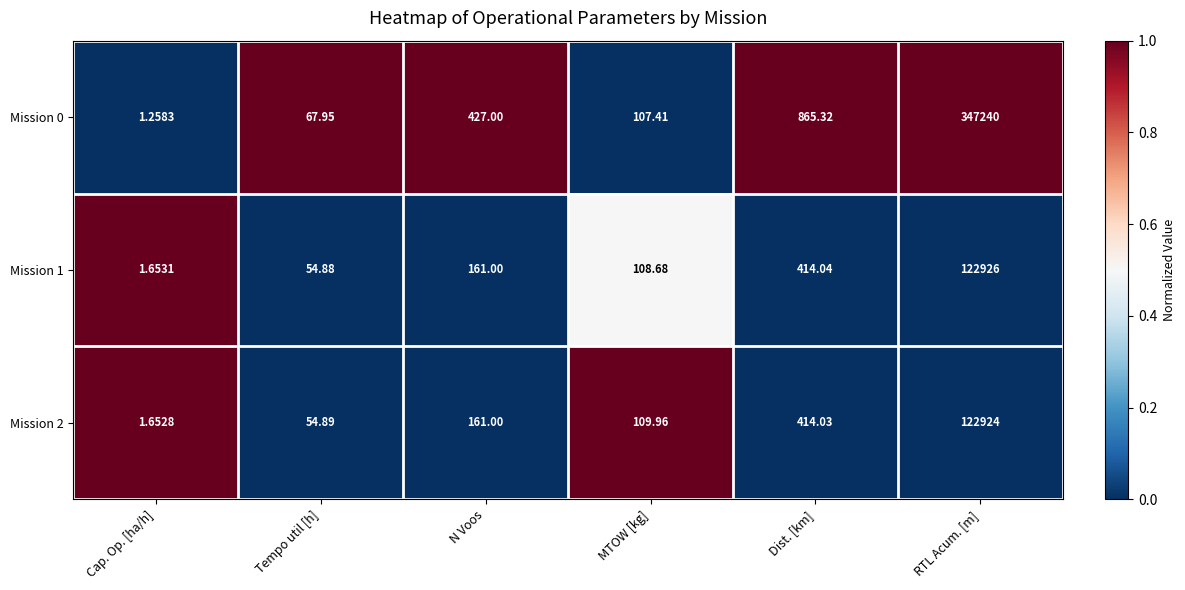

List the labels in order of Mission 1 value, smallest first.

Cap. Op. [ha/h], Tempo util [h], MTOW [kg], N Voos, Dist. [km], RTL Acum. [m]